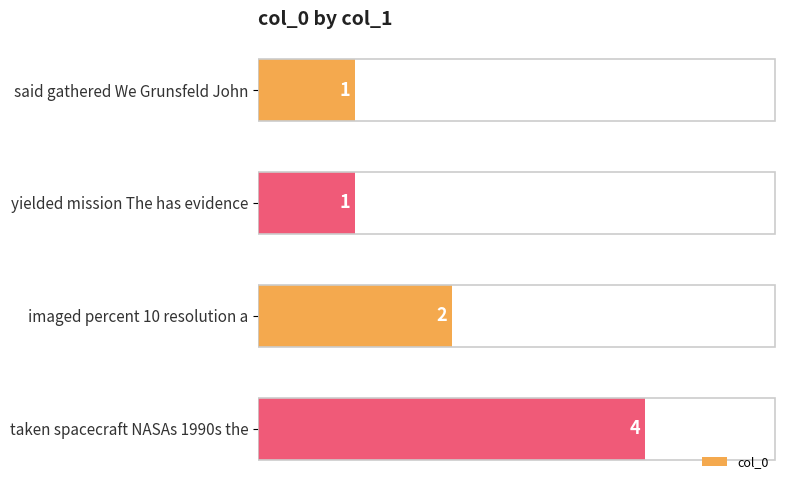

Approximately how many times larger is the value at said gathered We Grunsfeld John compared to imaged percent 10 resolution a?

0.5